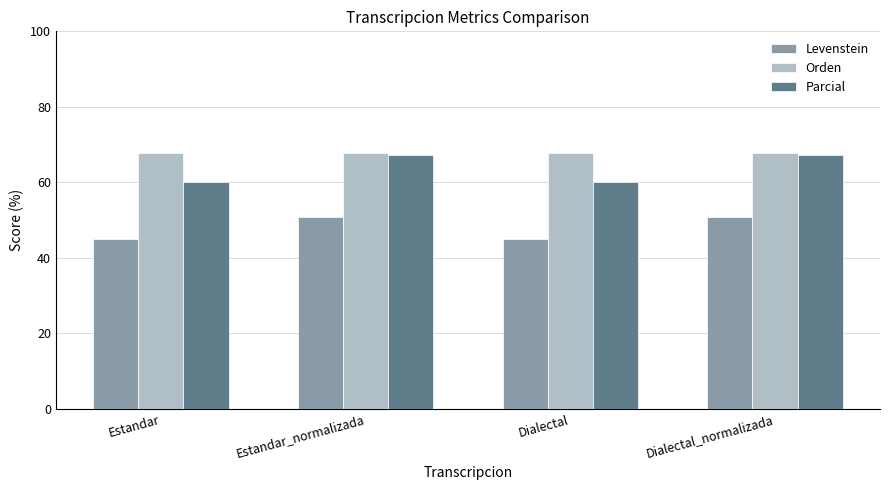

The Levenstein series shows 19.9 at Estandar_normalizada. True or false?

False